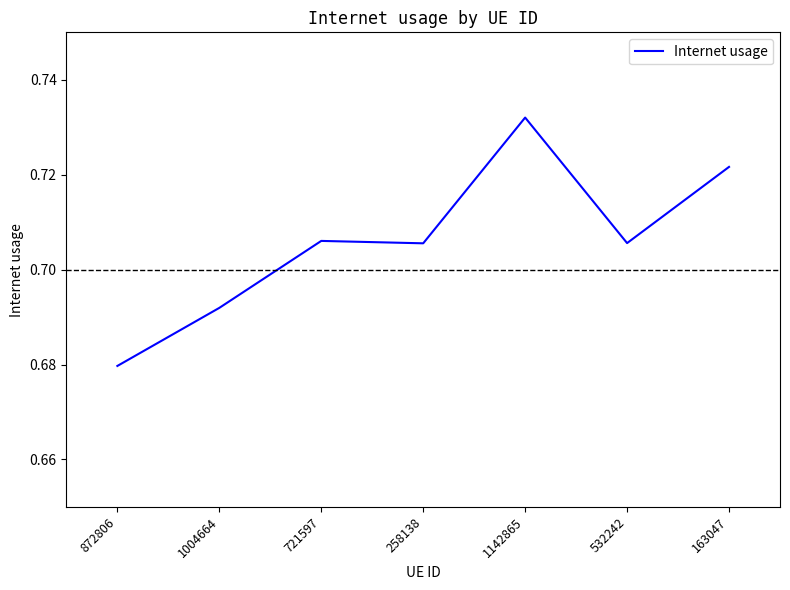

What is the sum of all values?

4.9